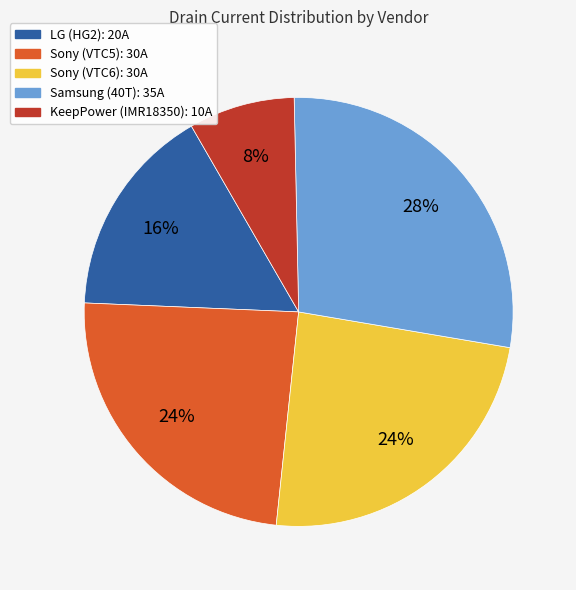

How many slices are in this pie chart?

5